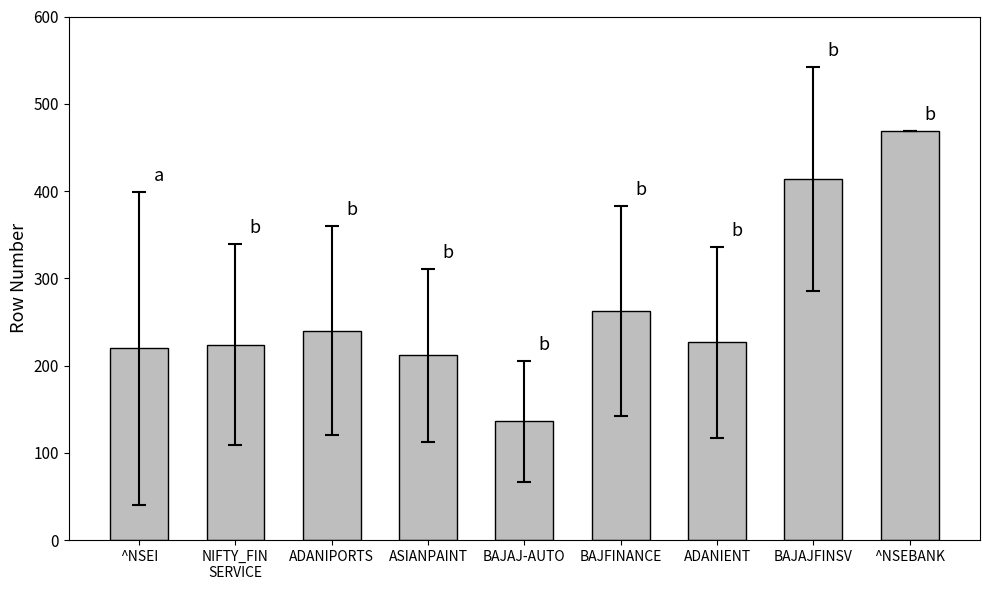

Which has a higher value, ^NSEBANK or ASIANPAINT?

^NSEBANK